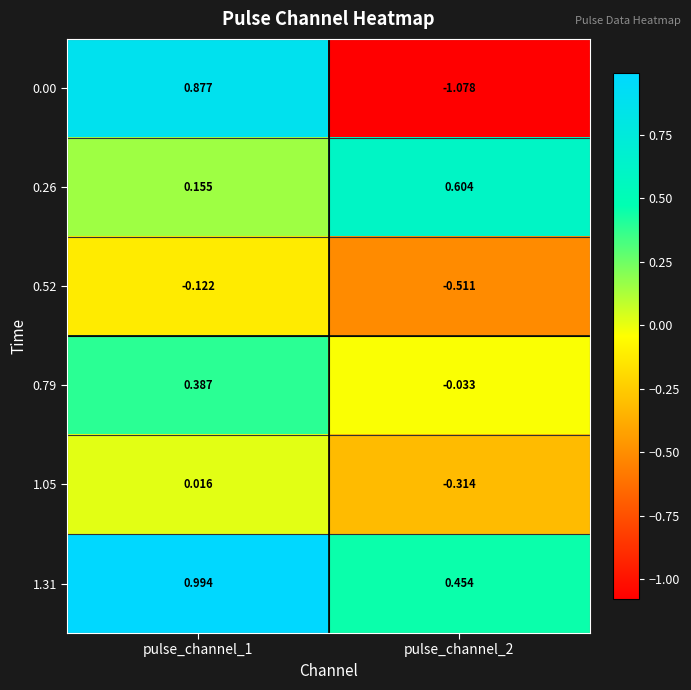

Is the value of 0.52 at pulse_channel_2 greater than the value of 1.05 at pulse_channel_2?

No